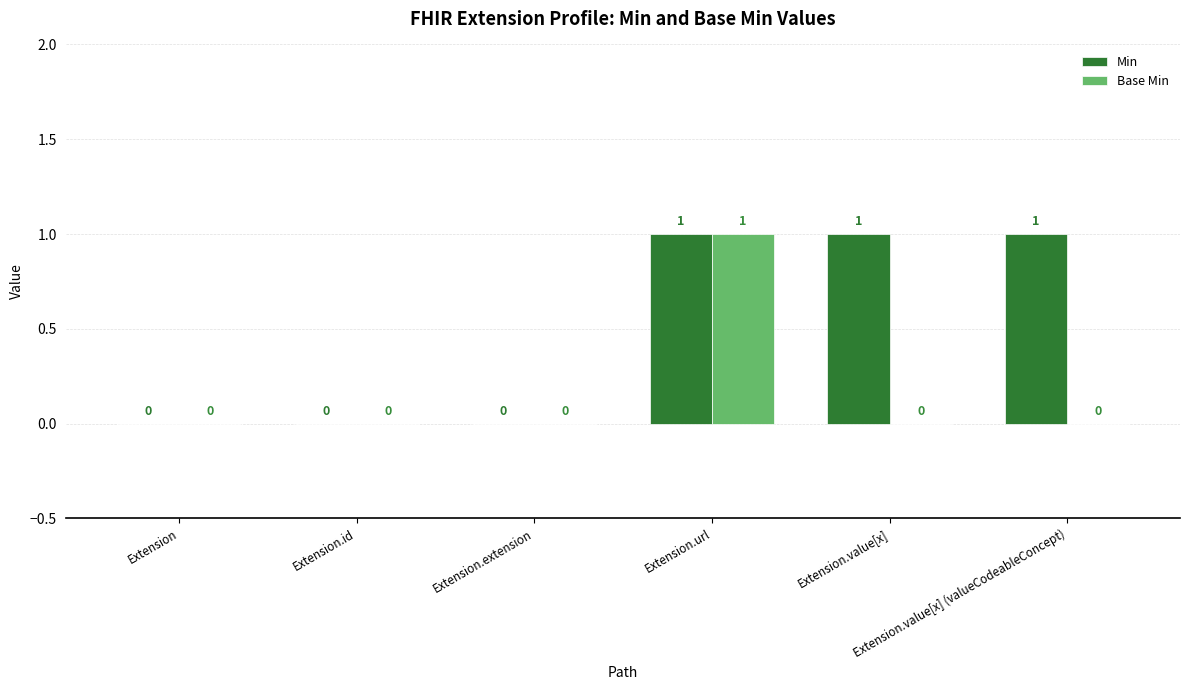

What is the total value across all series at Extension.url?

2